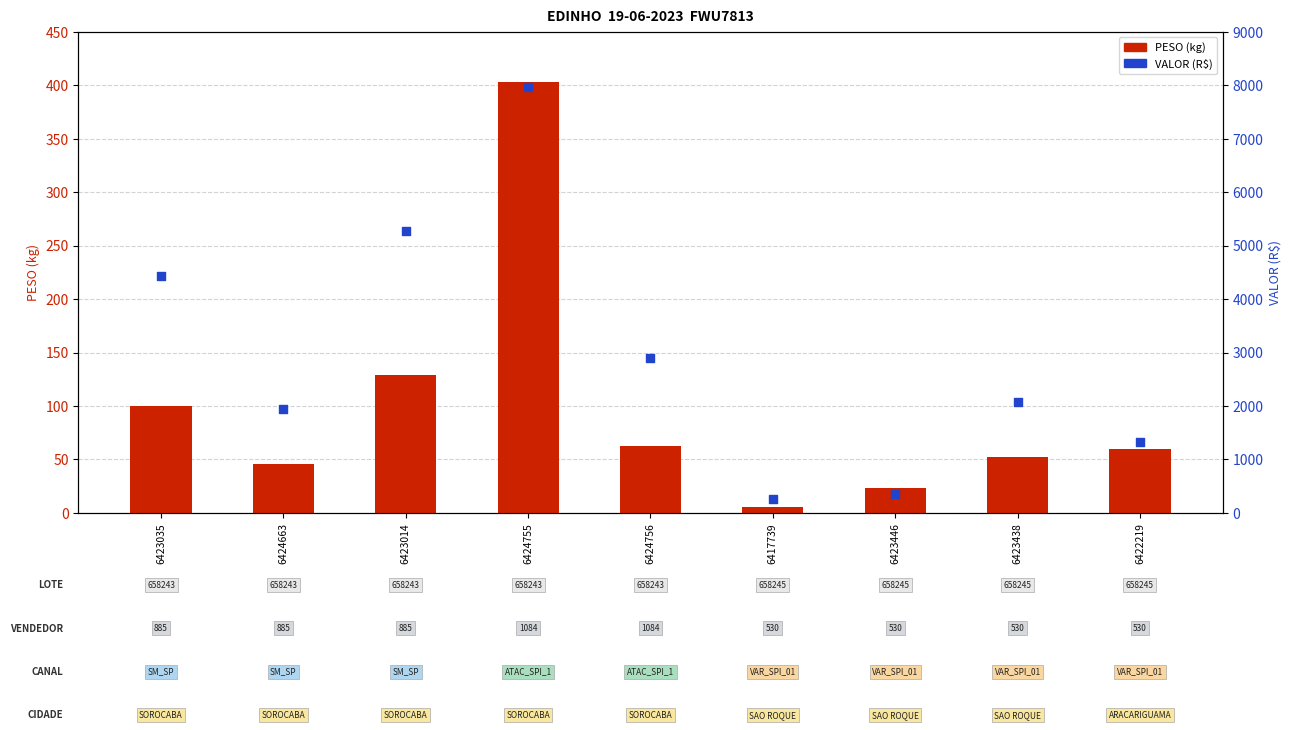

Which series has the largest total across all categories?

VALOR (R$)